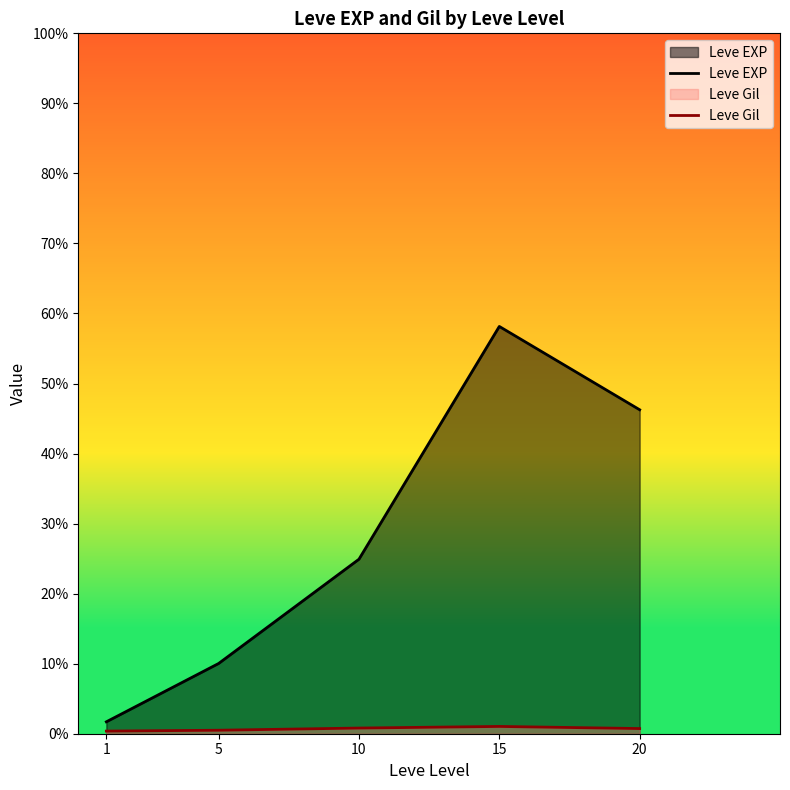

True or false: Leve EXP has more than 0 interior local peaks.

True